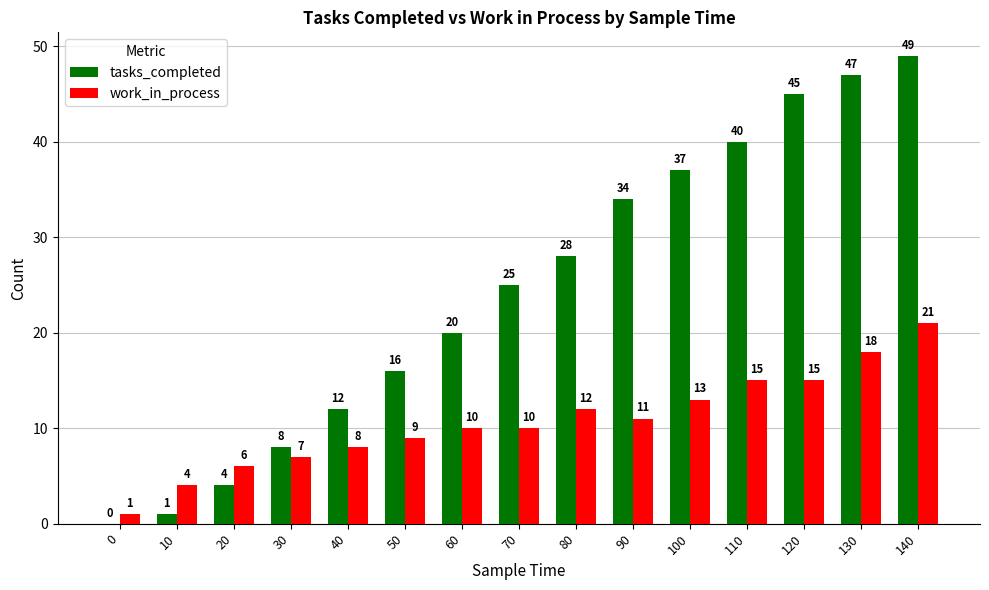

What value does the tasks_completed series have at 110?

40